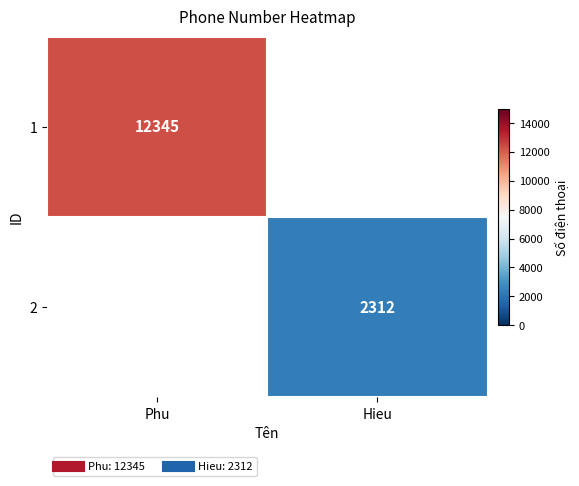

What is the highest value of the 2 series?

2312